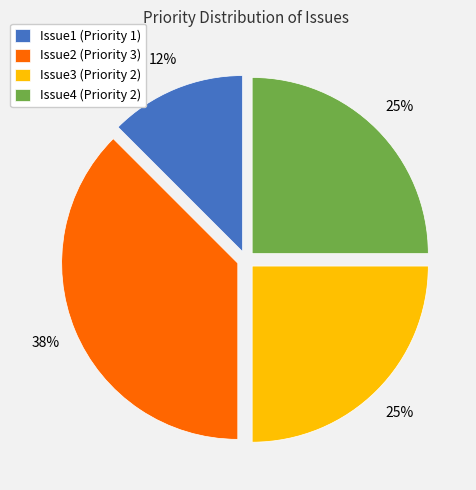

What percentage is the Issue4 slice, to the nearest percent?

25%